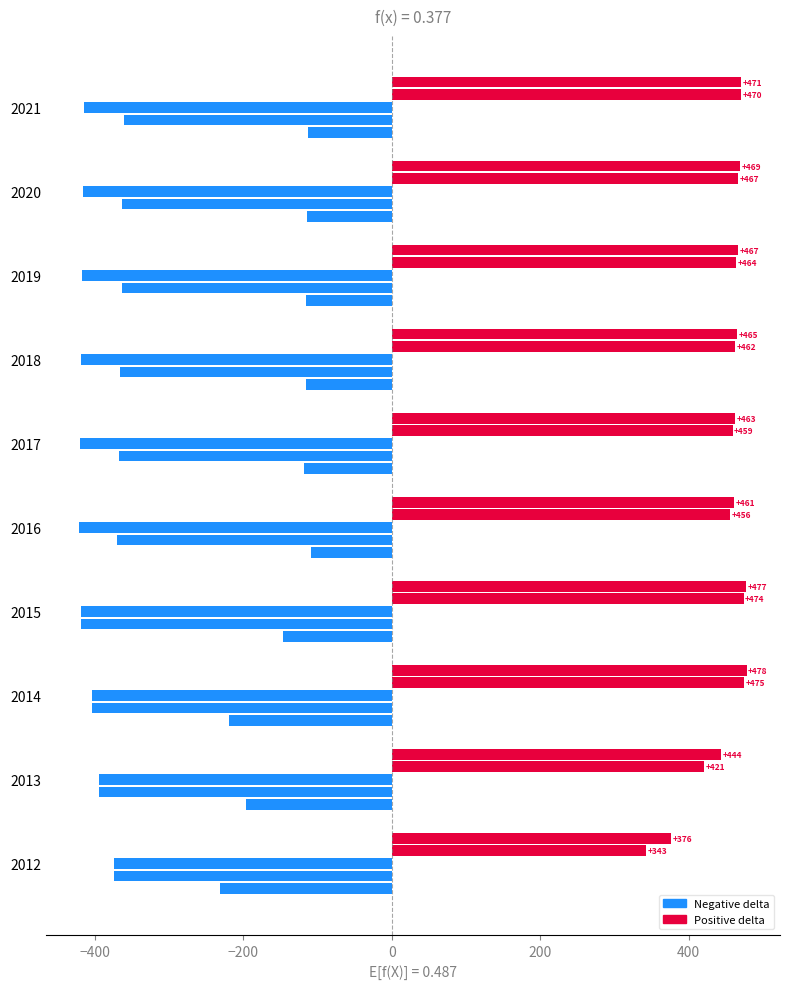

How many series are shown in this chart?

5